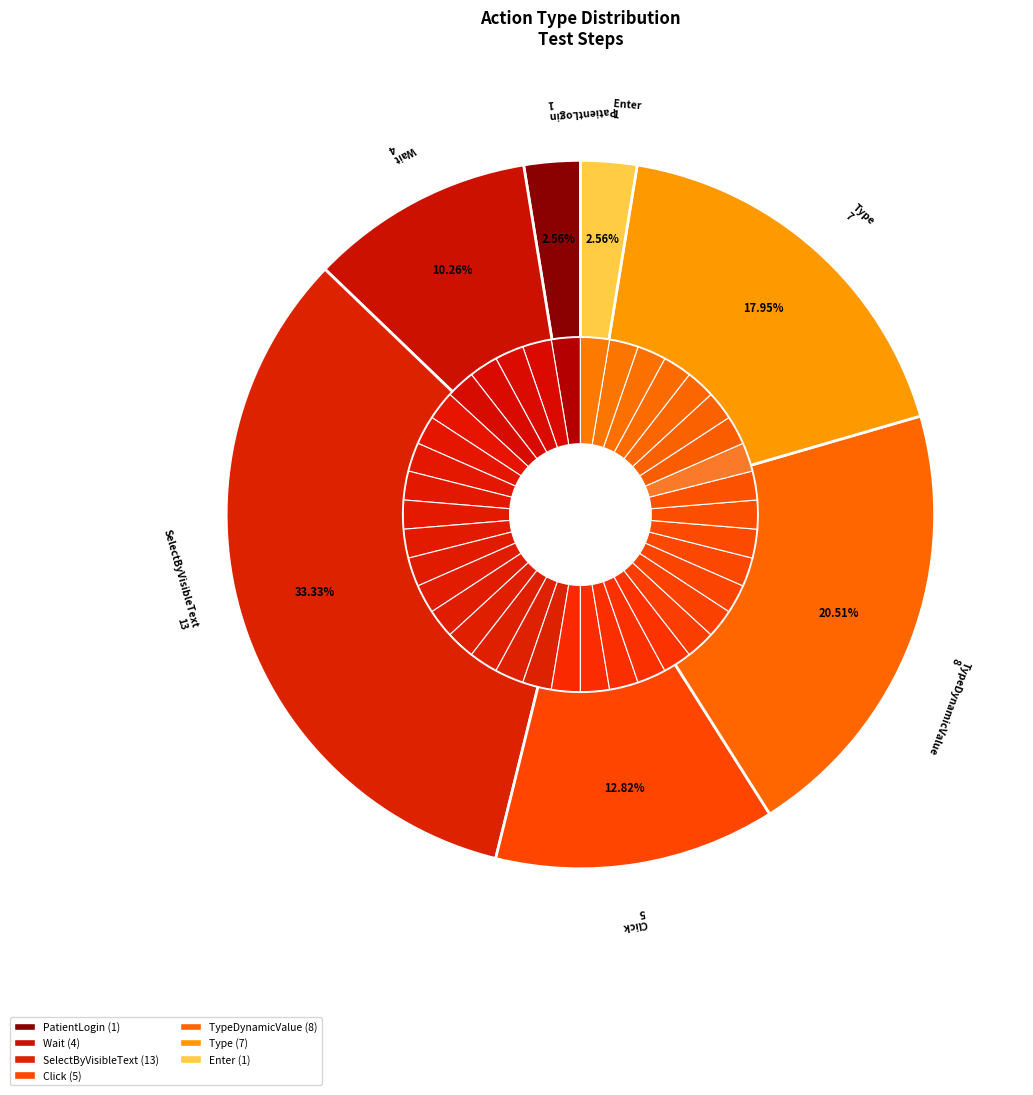

Which slice is the largest?

SelectByVisibleText